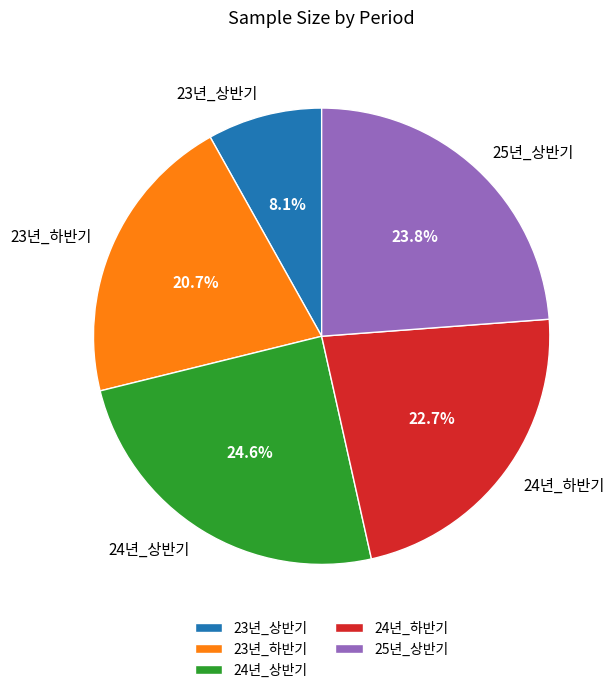

Which category has the smallest portion of the pie?

23년_상반기